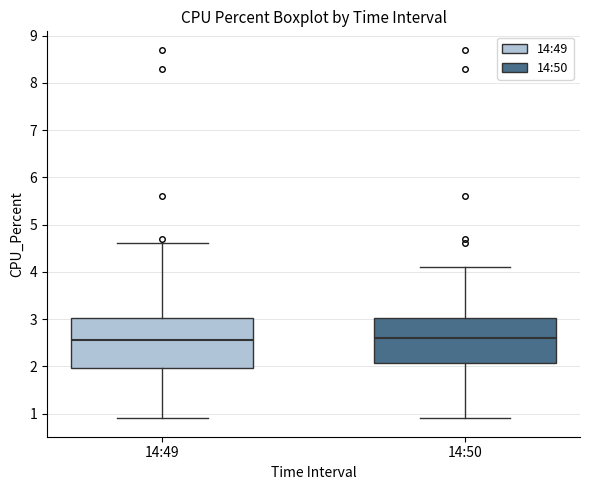

Where does the lower whisker of the box for 14:49 end on the y-axis? The values are not printed on the chart, so give them approximately, as read against the axis.

0.9